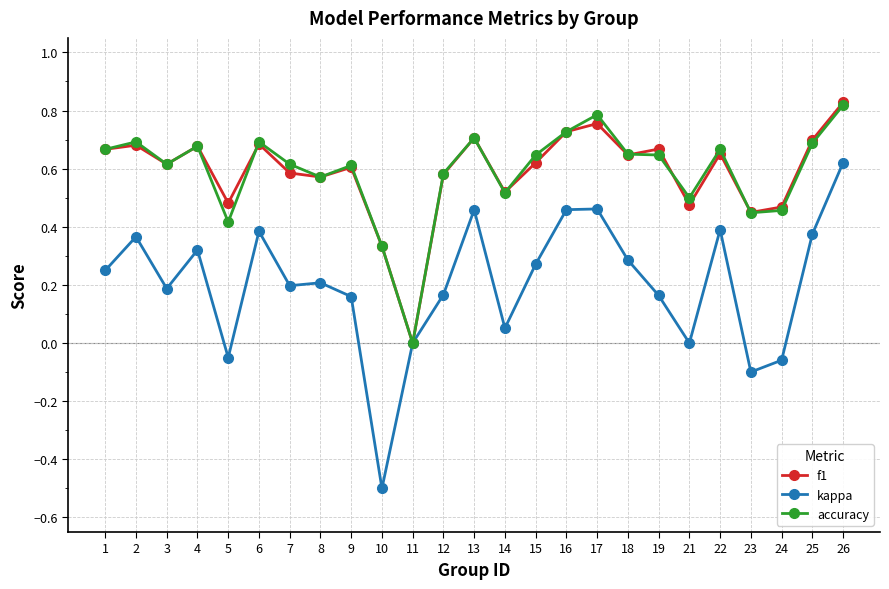

True or false: kappa has more than 0 interior local peaks.

True